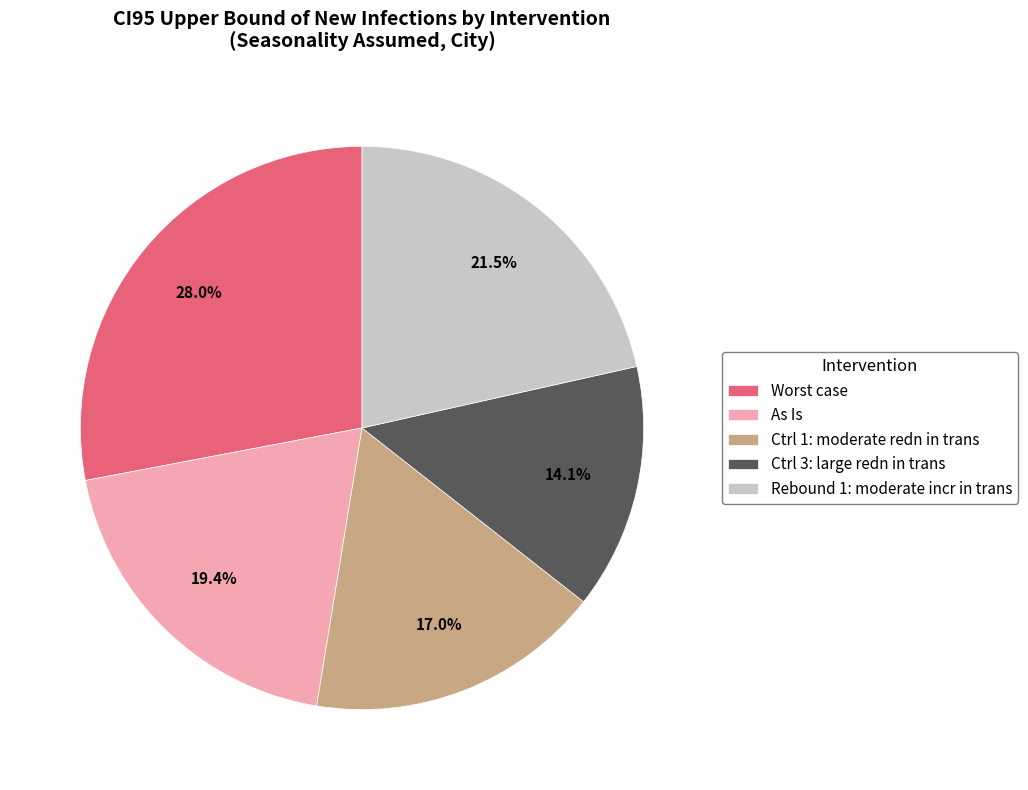

To the nearest percent, what is the average slice percentage?

20%